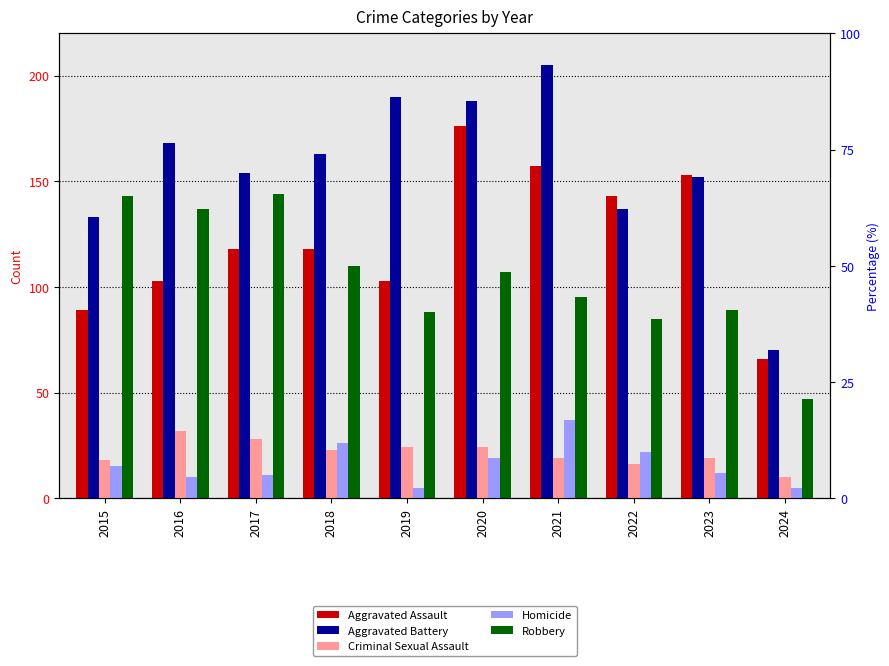

Reading left to right, extract all data points from this chart.

Aggravated Assault: 89	103	118	118	103	176	157	143	153	66
Aggravated Battery: 133	168	154	163	190	188	205	137	152	70
Criminal Sexual Assault: 18	32	28	23	24	24	19	16	19	10
Homicide: 15	10	11	26	5	19	37	22	12	5
Robbery: 143	137	144	110	88	107	95	85	89	47